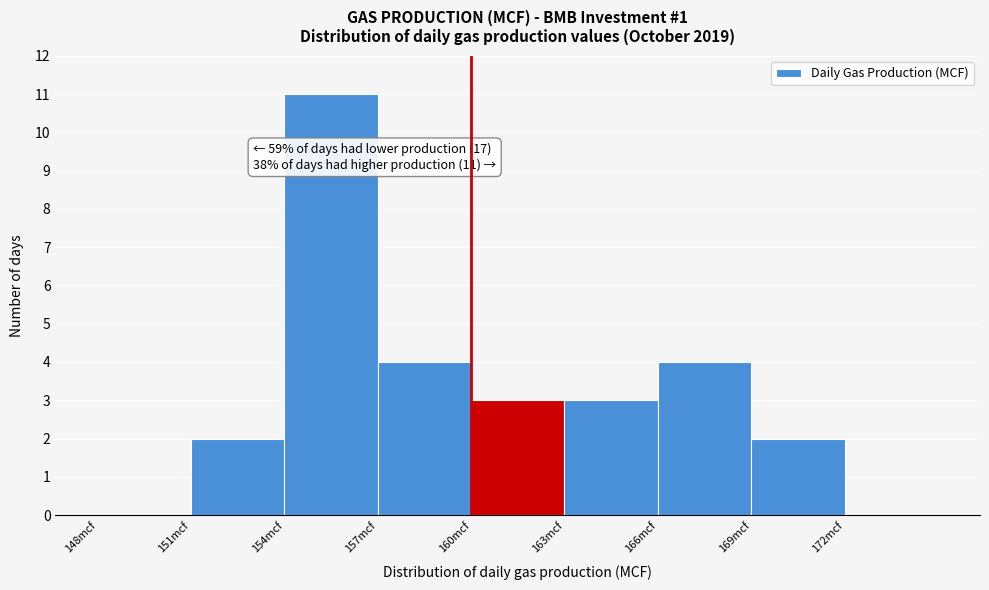

Over which range of the x-axis is the bar tallest?

154 to 157